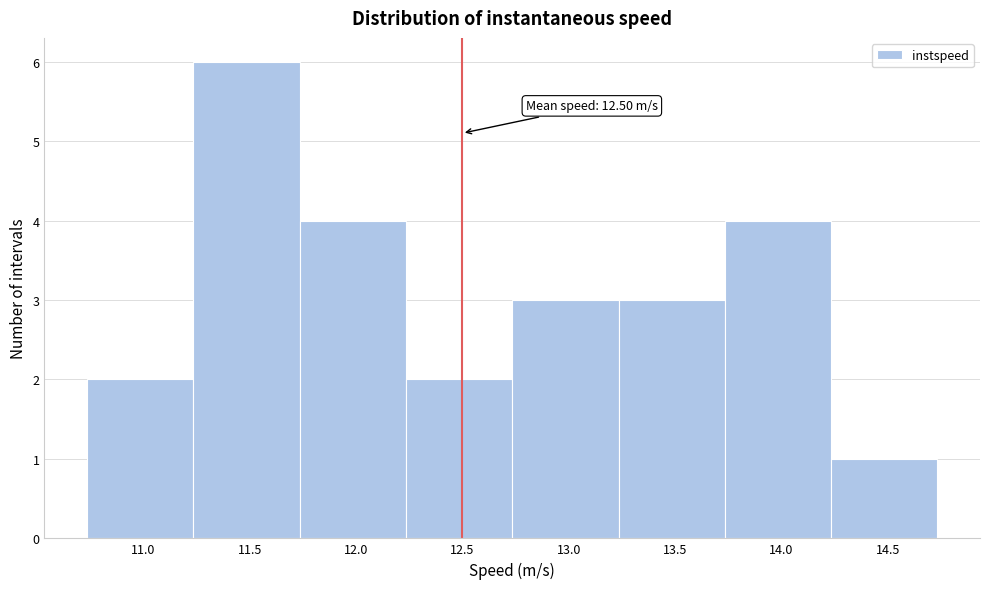

Which range on the x-axis has the tallest bar?

11.25 to 11.75